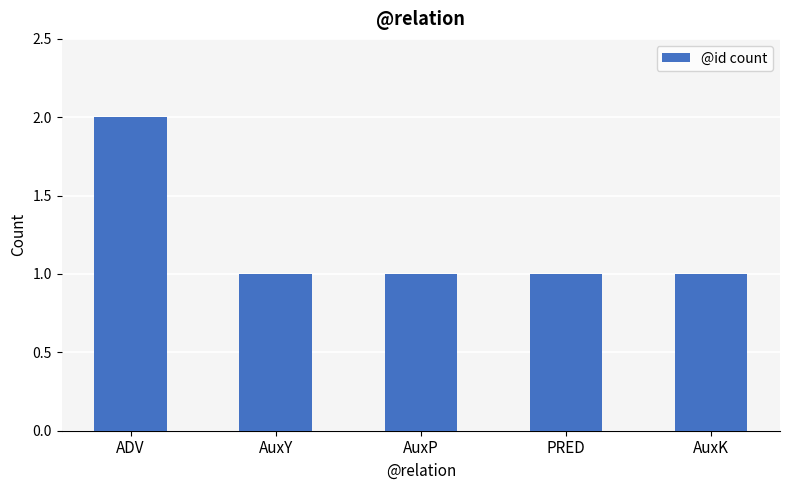

What is the average value?

1